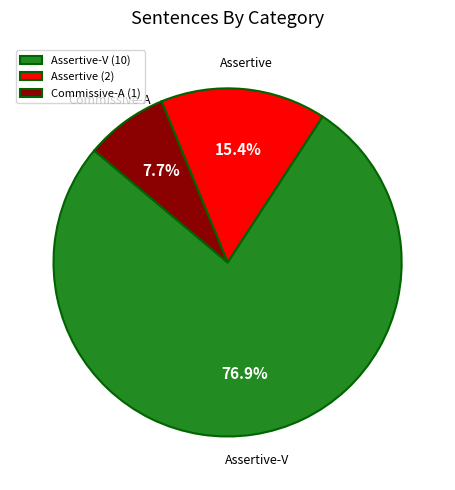

How many slices are in this pie chart?

3